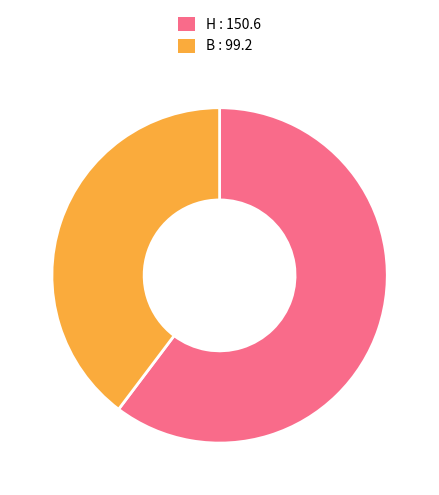

Does any single category account for the majority?

Yes